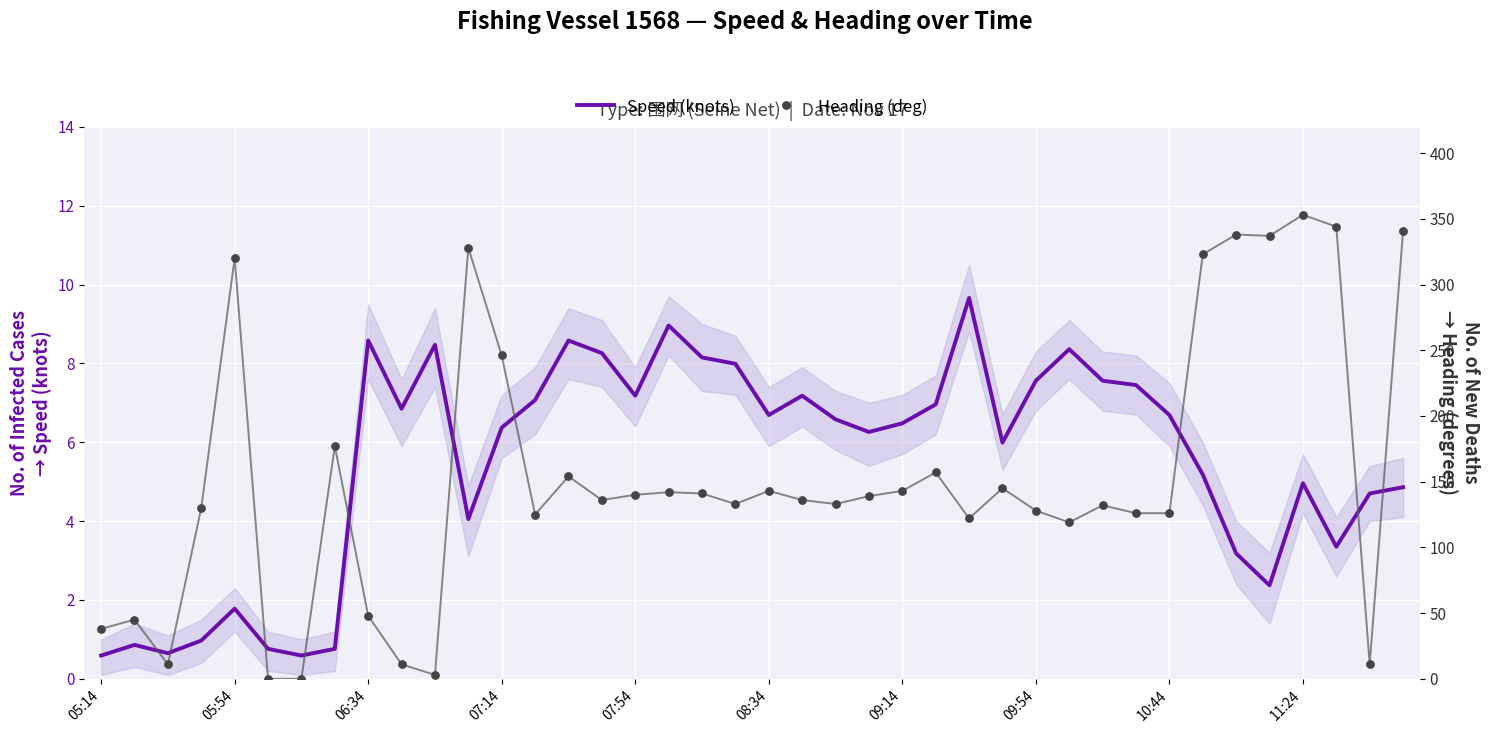

Which series has the largest Y range (max minus min)?

Heading (deg)